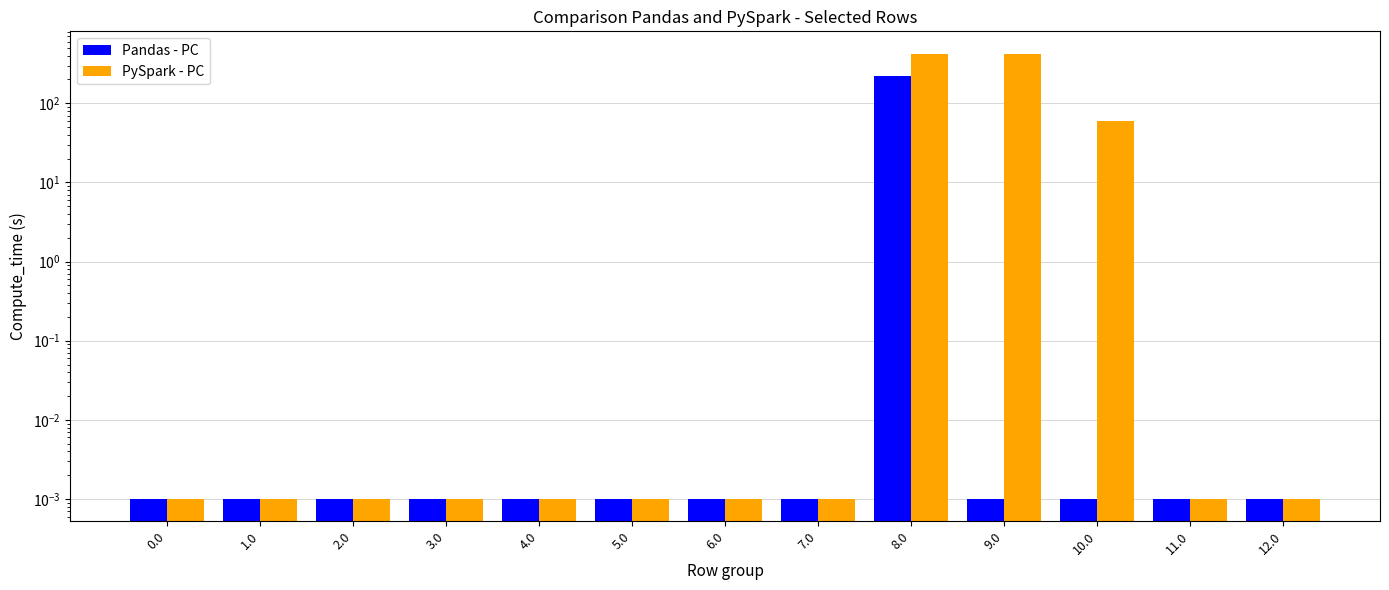

Count the number of categories in the chart.

13